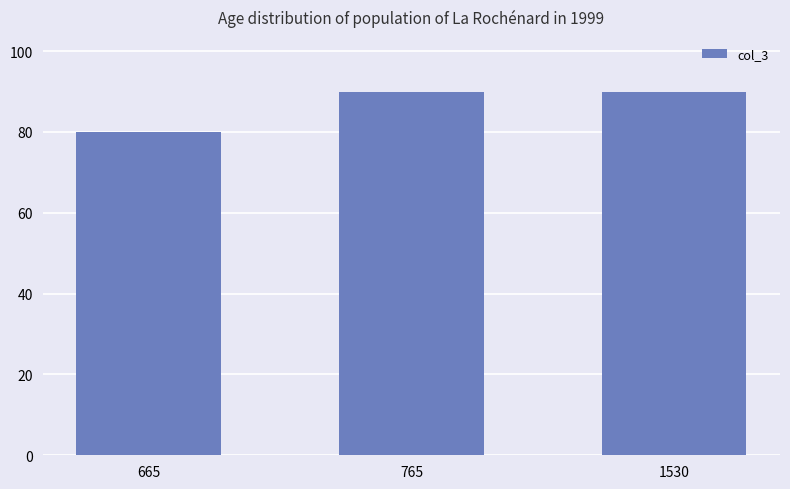

What is the value of the 3rd bar from the left?

90